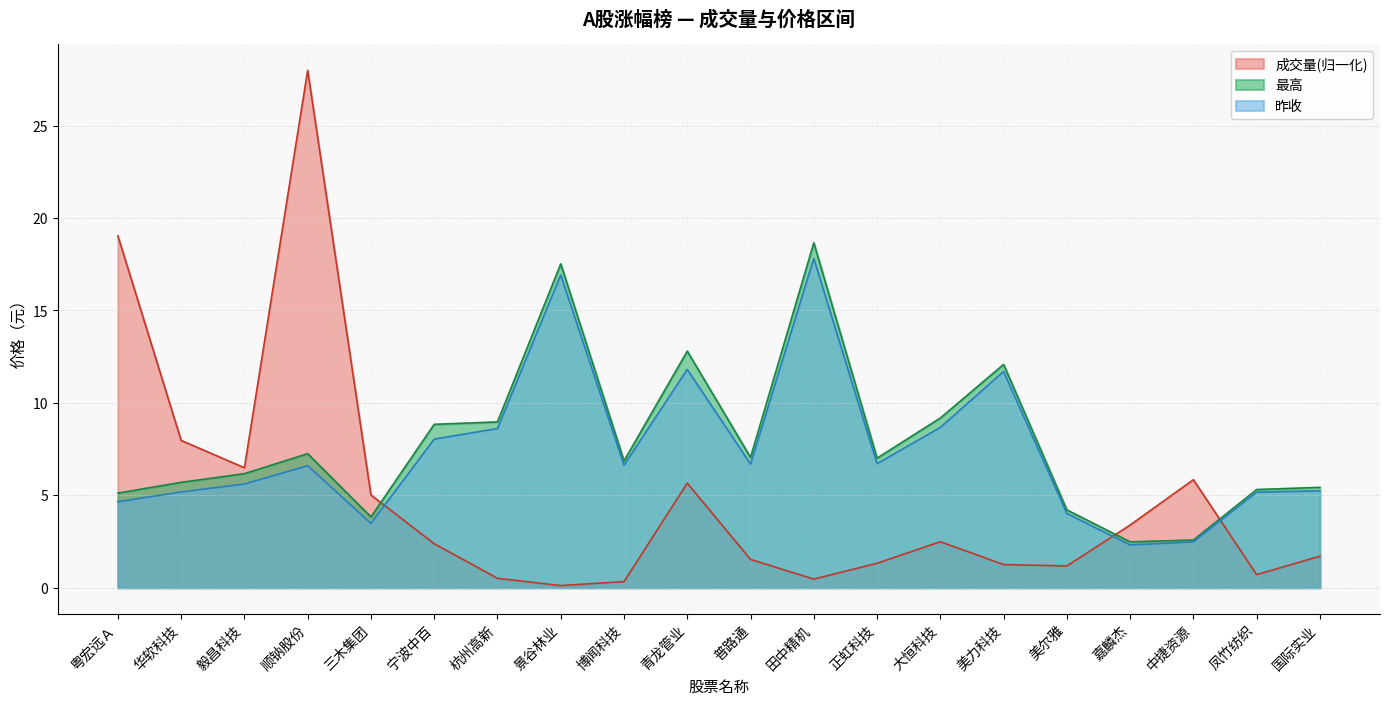

What is the sum of all 成交量 values?

95.4